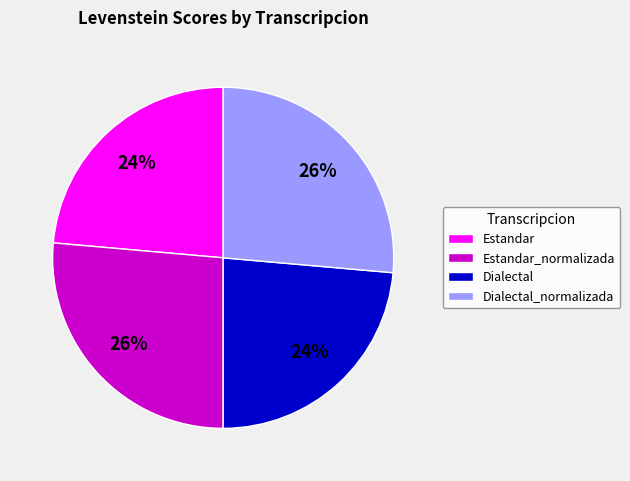

Is the sum of Dialectal and Estandar greater than half?

No